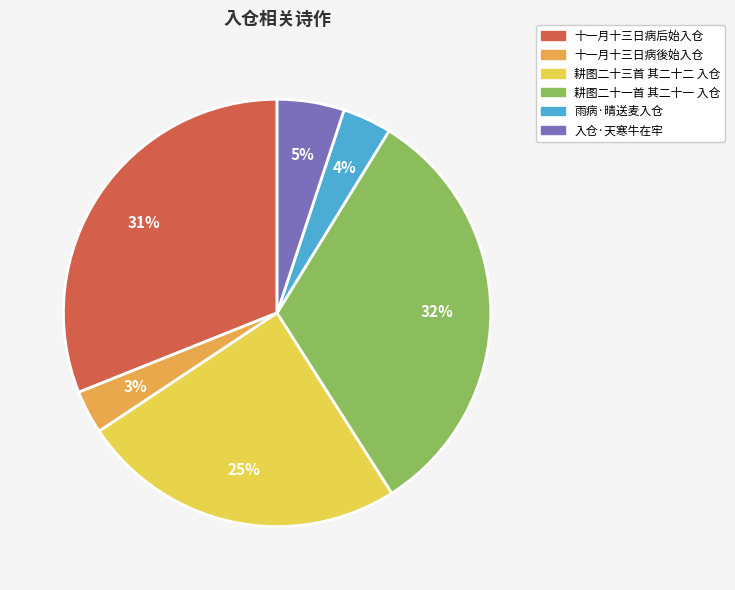

Combined, do 雨病·晴送麦入仓 and 十一月十三日病後始入仓 account for over 50%?

No